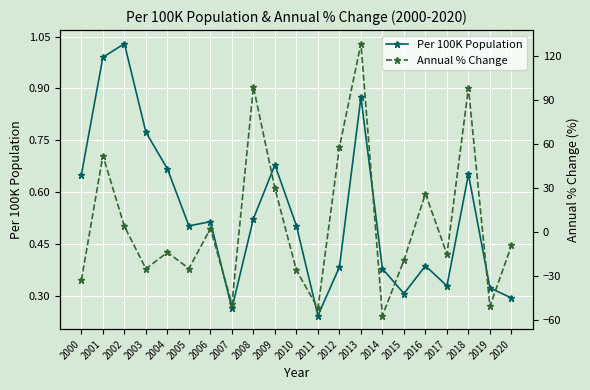

Rank the series by their maximum value, from highest to lowest.

Annual % Change, Per 100K Population